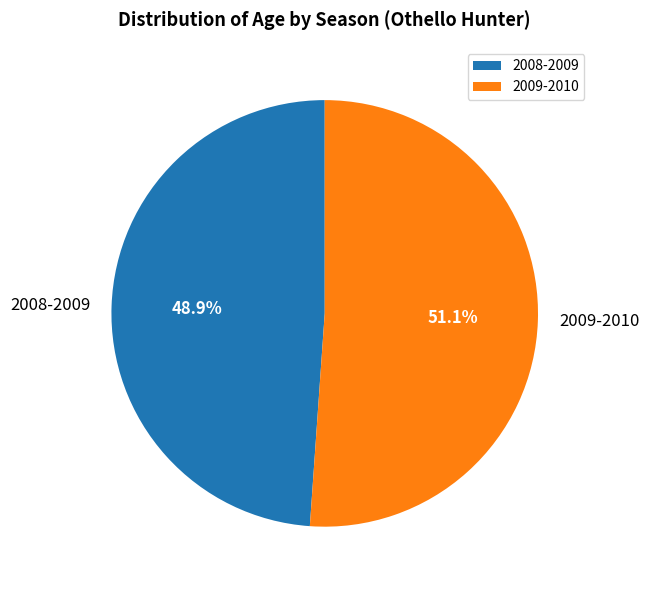

Count the number of slices in the pie.

2